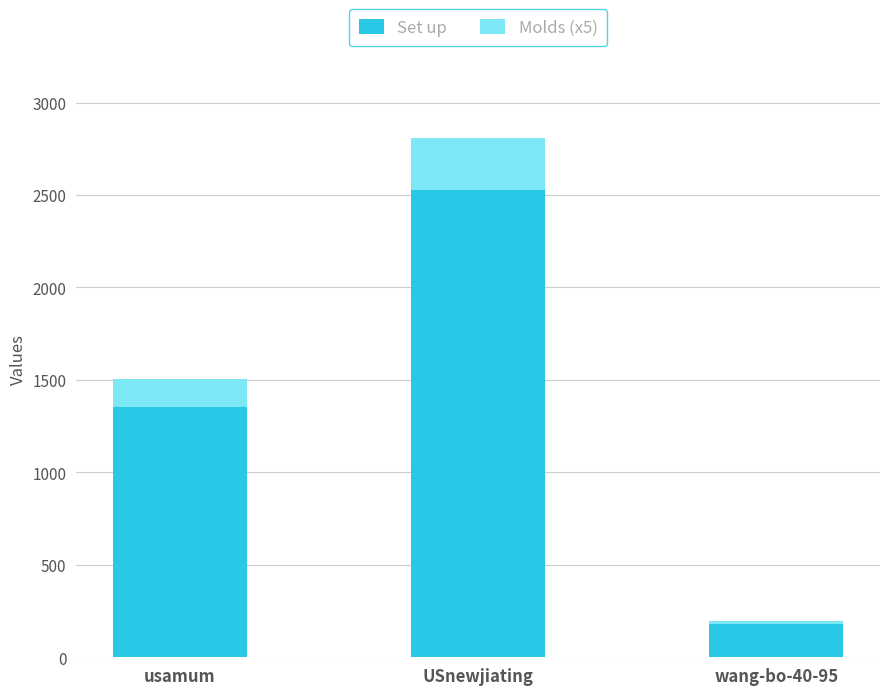

What is the minimum value for Set up?

177.3